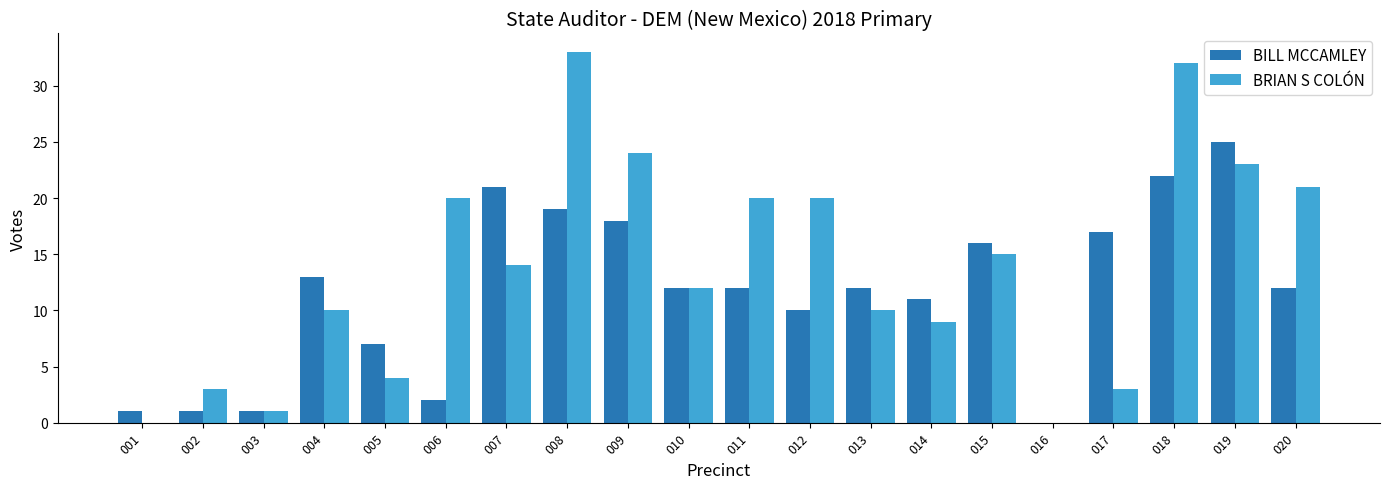

What is the difference between the BILL MCCAMLEY values at 019 and 016?

25